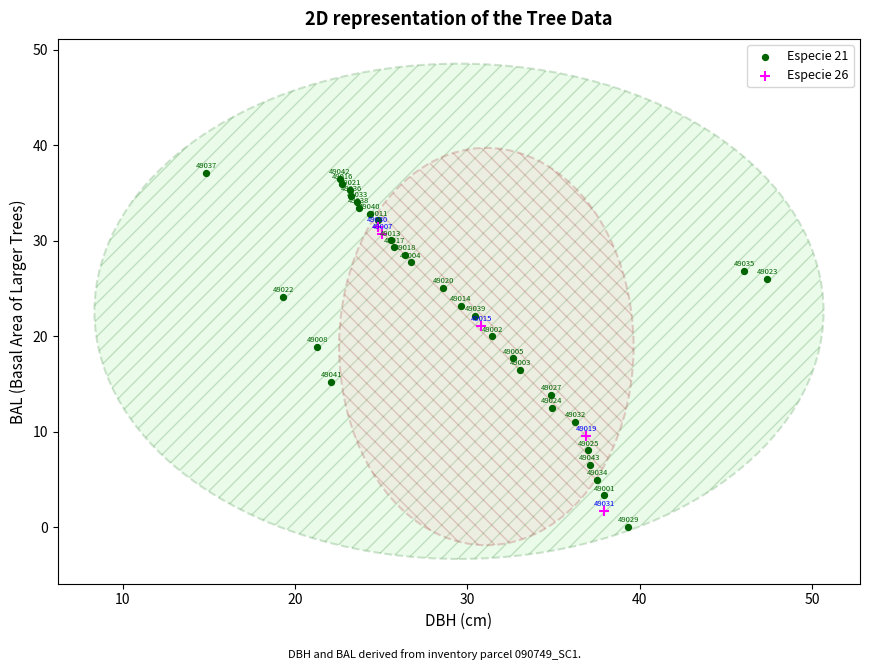

What are all the series names shown in the legend?

Especie 21, Especie 26